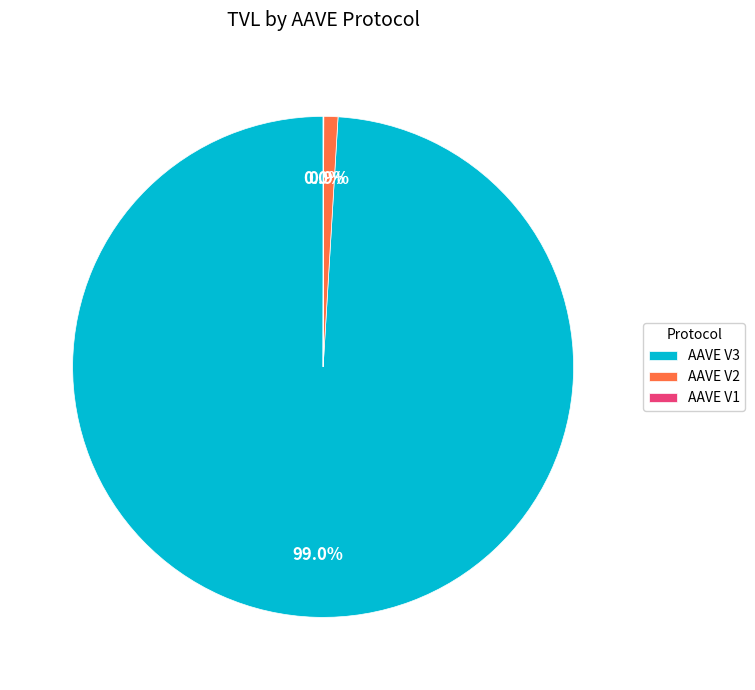

Which category has the biggest portion of the pie?

AAVE V3